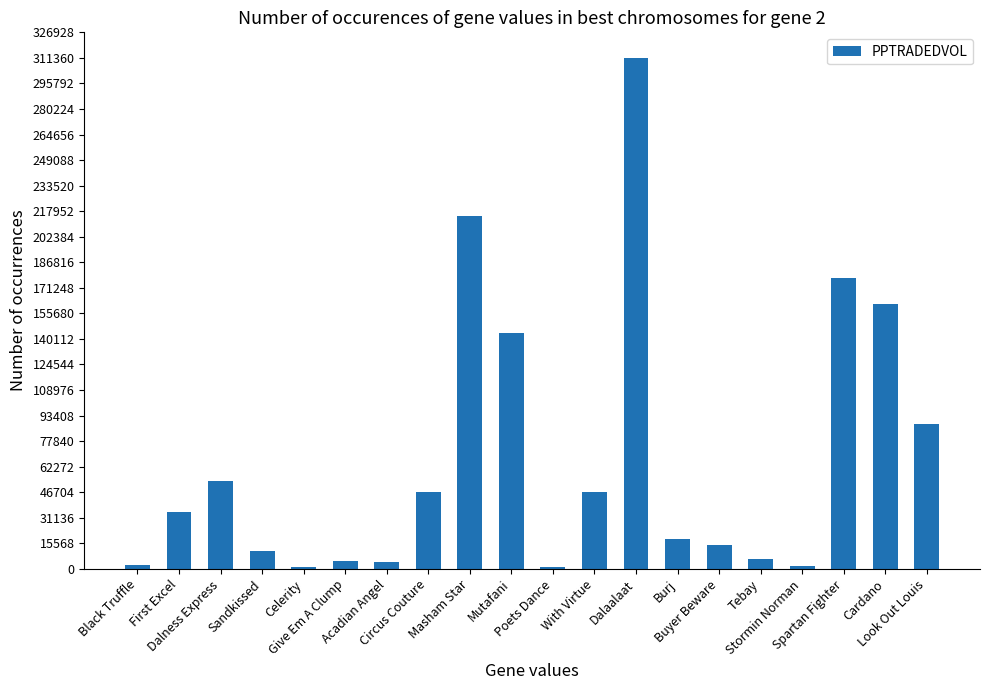

How many categories are shown in the chart?

20